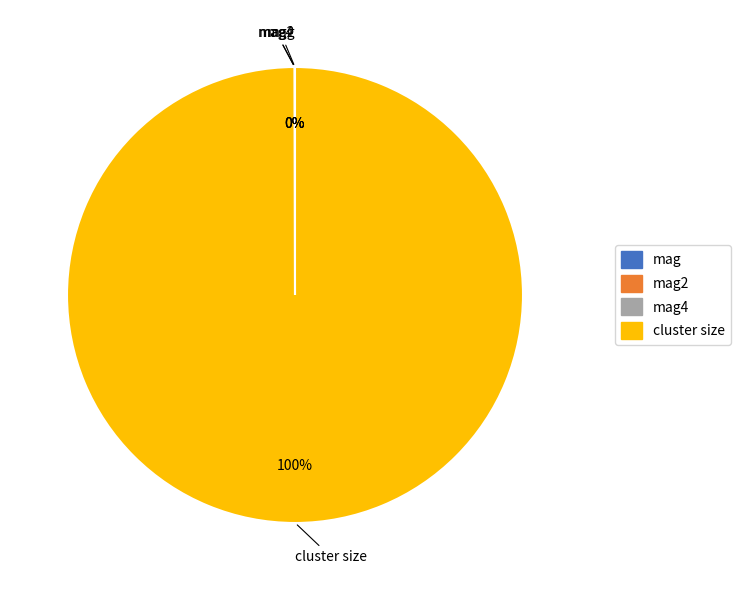

Which slice represents more than half of the pie?

cluster size